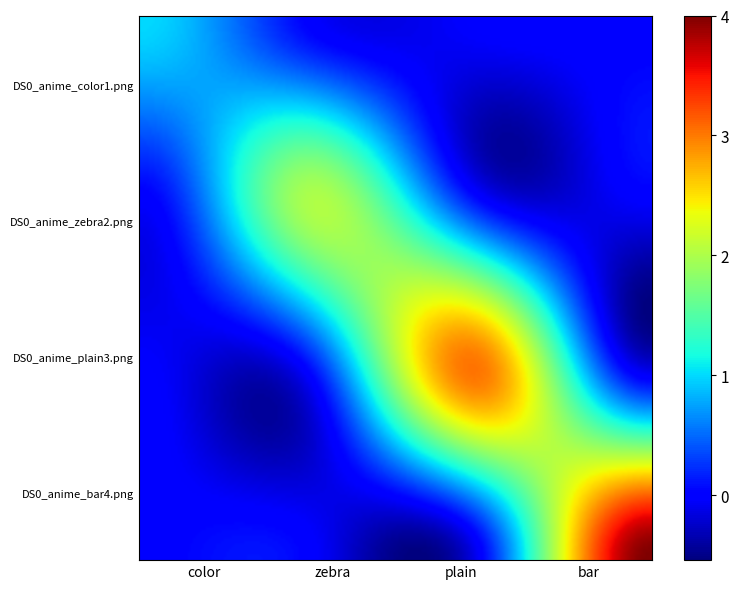

At which category does the chart reach its peak across all series?

bar